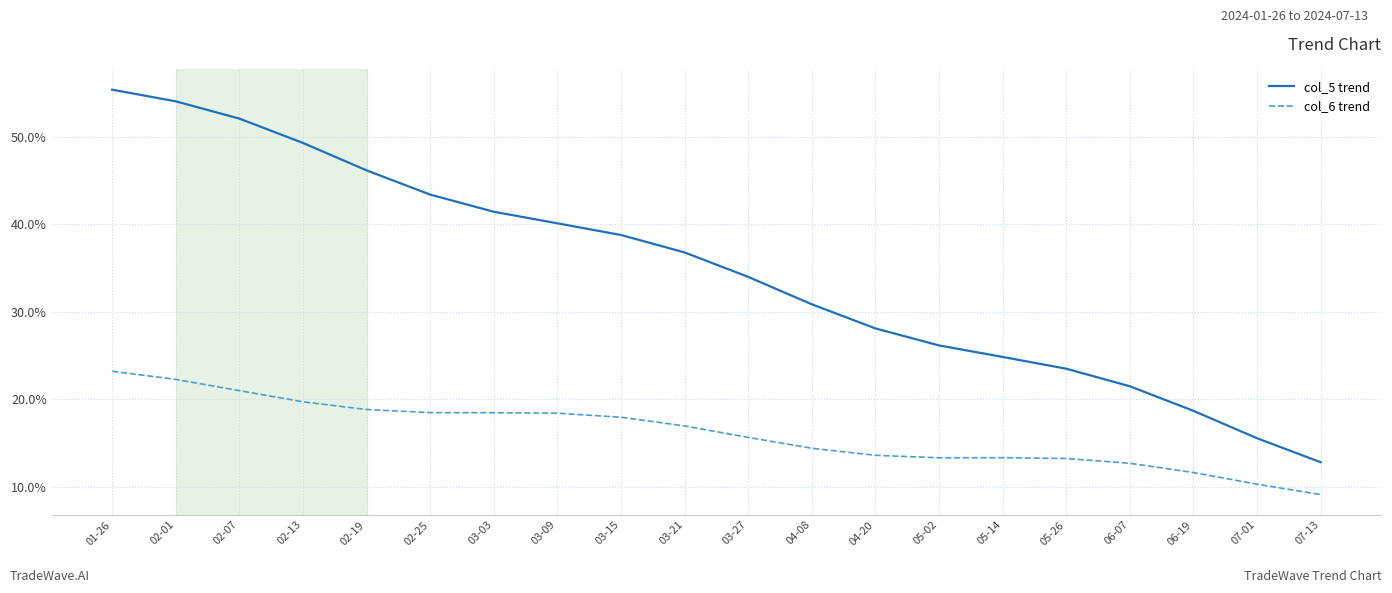

What position from the right is 02-07?

18